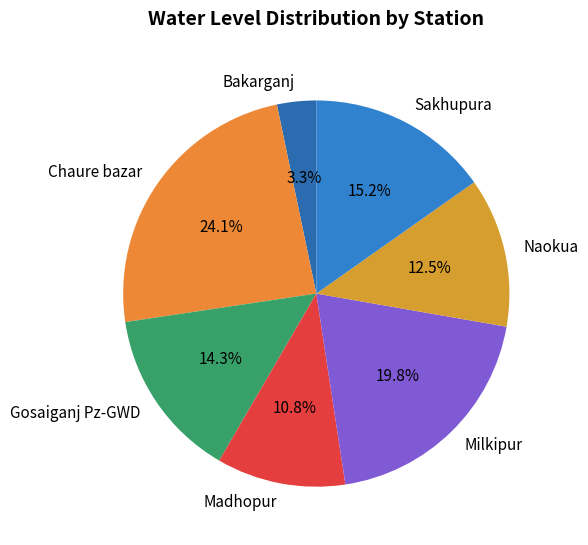

Do Madhopur and Milkipur together represent more than half of the pie?

No